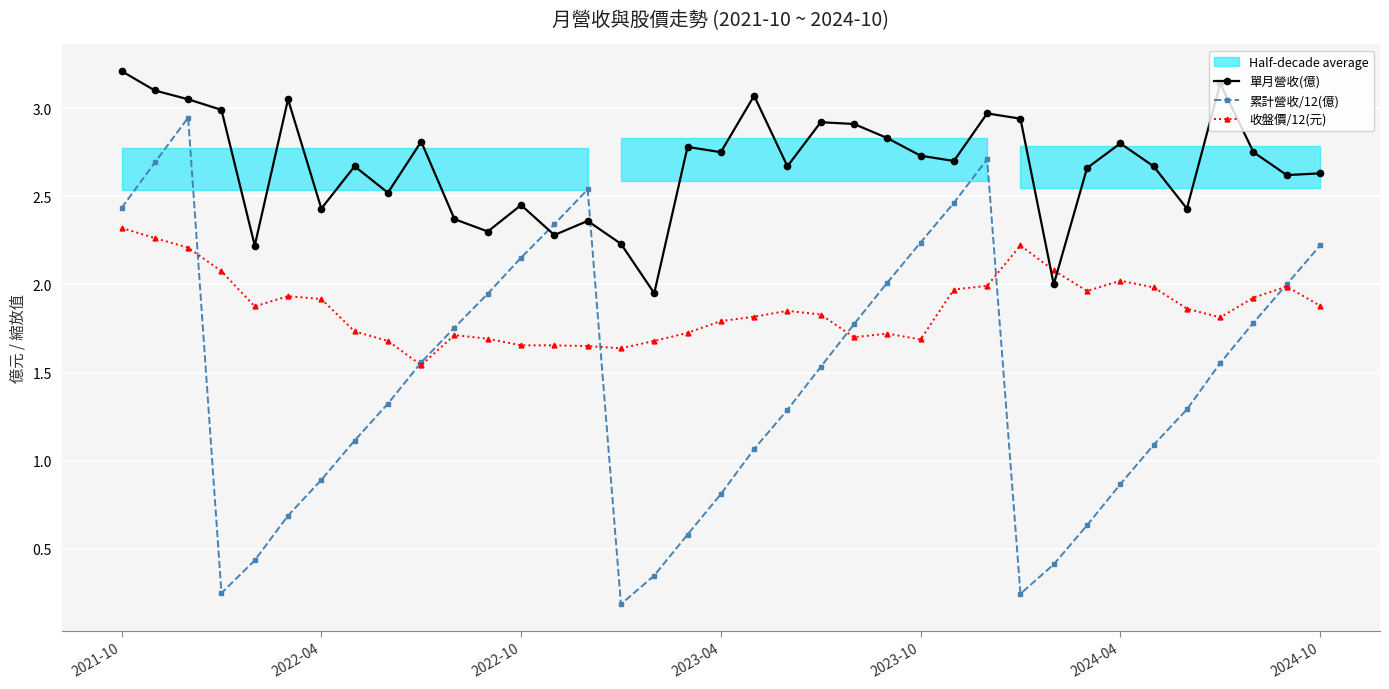

What position from the right is 7?

30